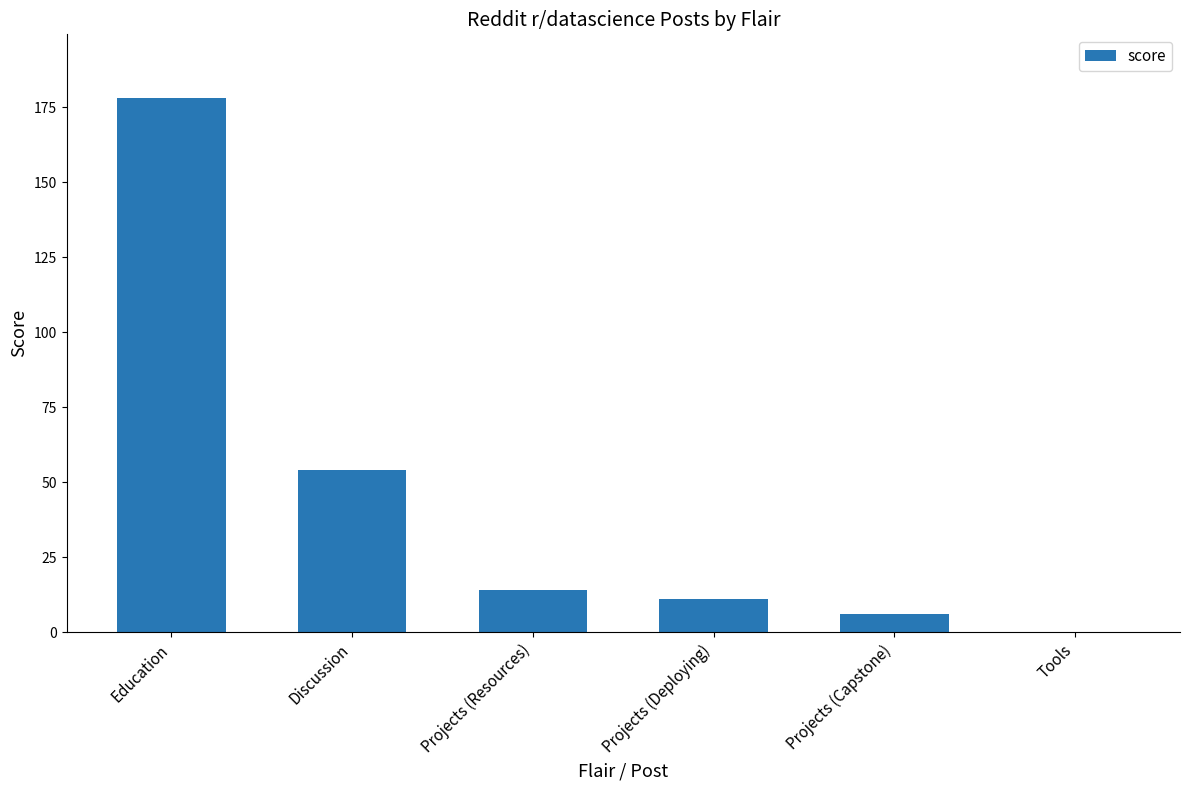

What is the greatest value displayed?

178